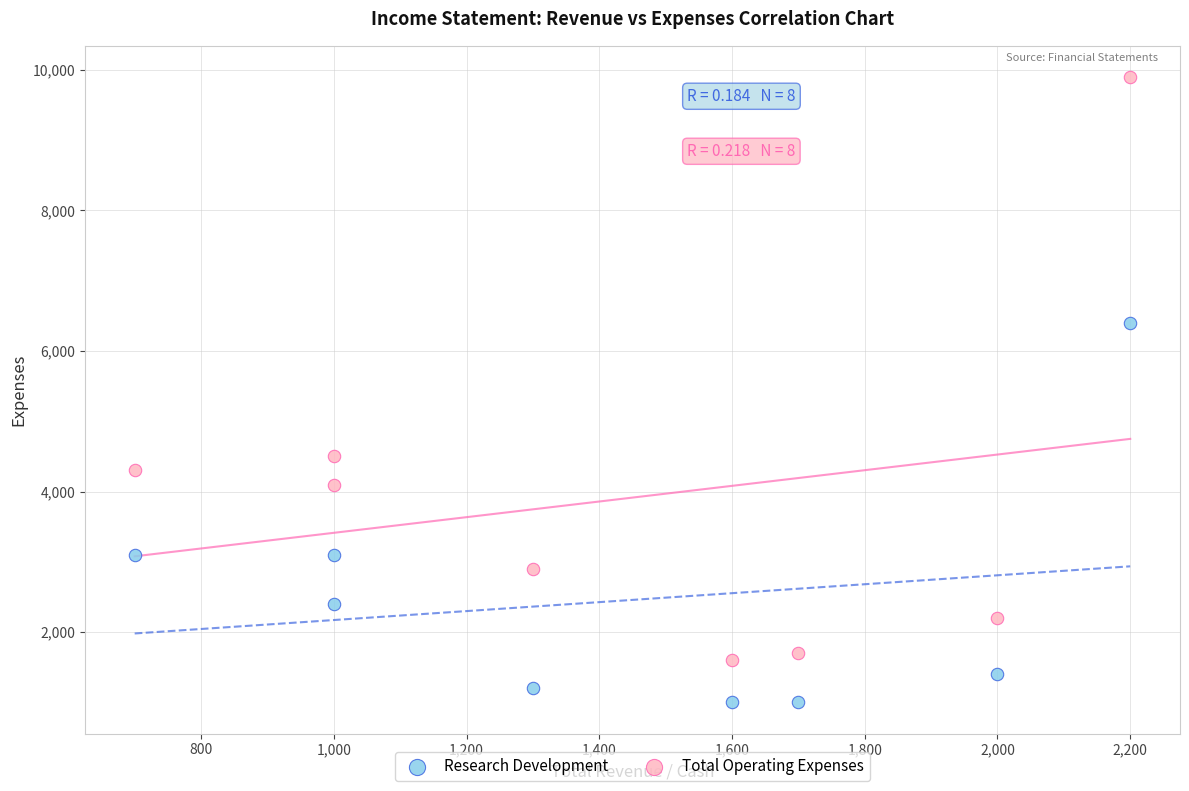

Across all data points, what is the range of X values (max minus min)?

1500